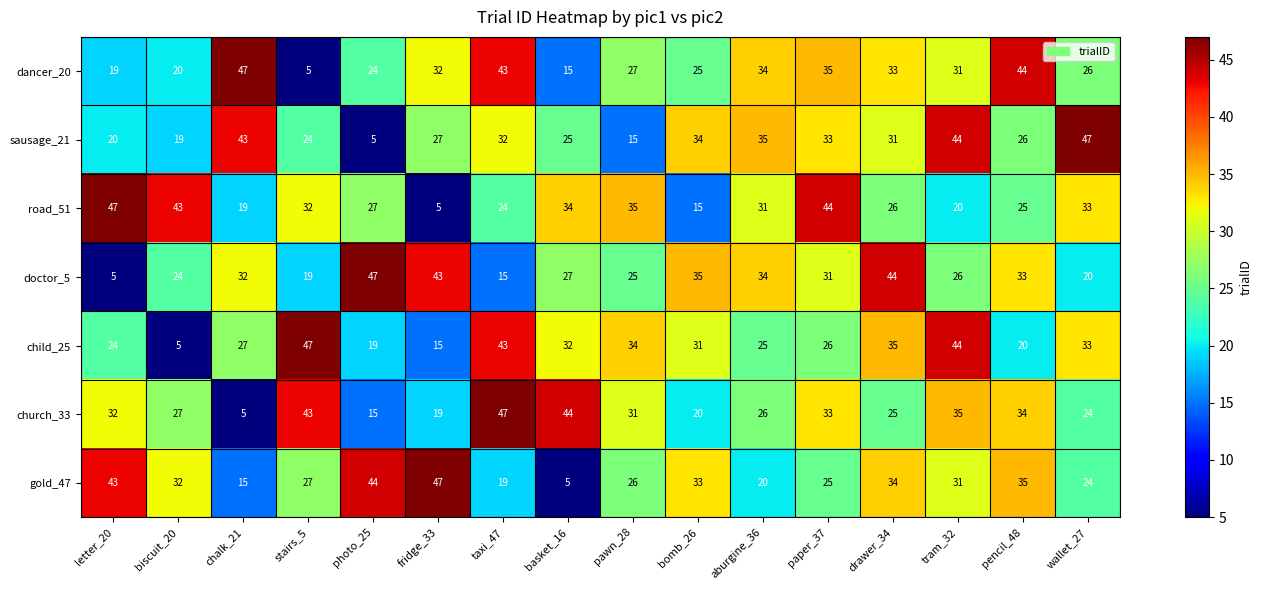

What is the maximum value for doctor_5?

47